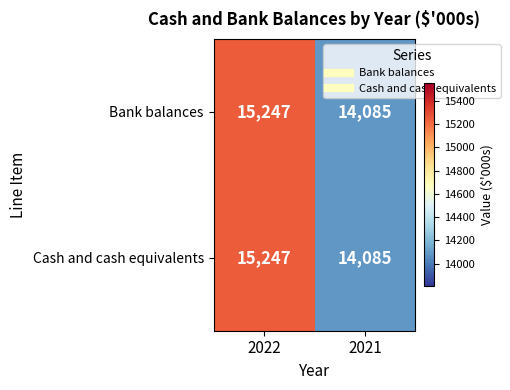

Which label corresponds to the smallest value in the chart?

2021